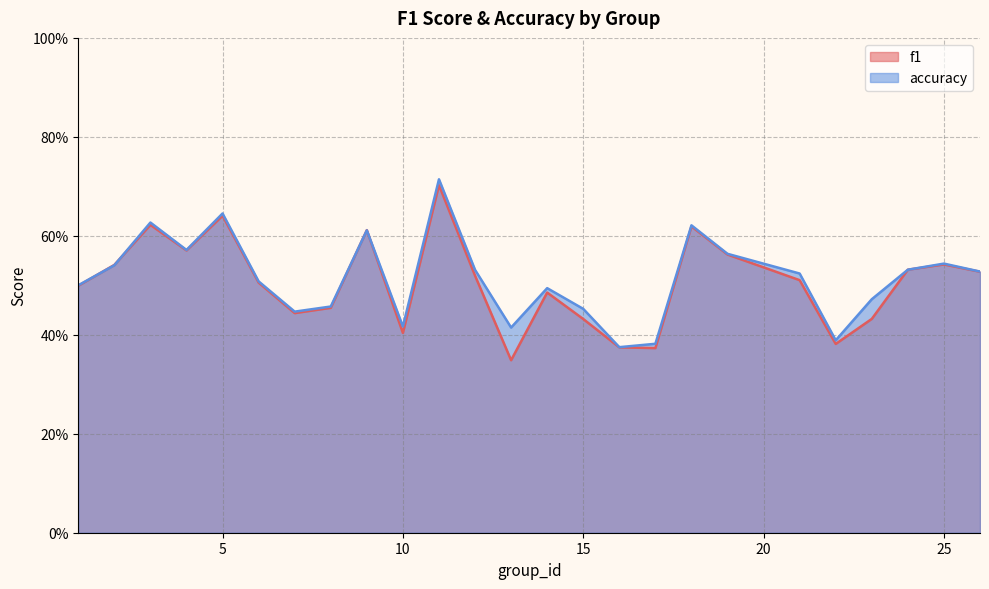

Is the value of accuracy at 15 greater than the value of f1 at 23?

Yes